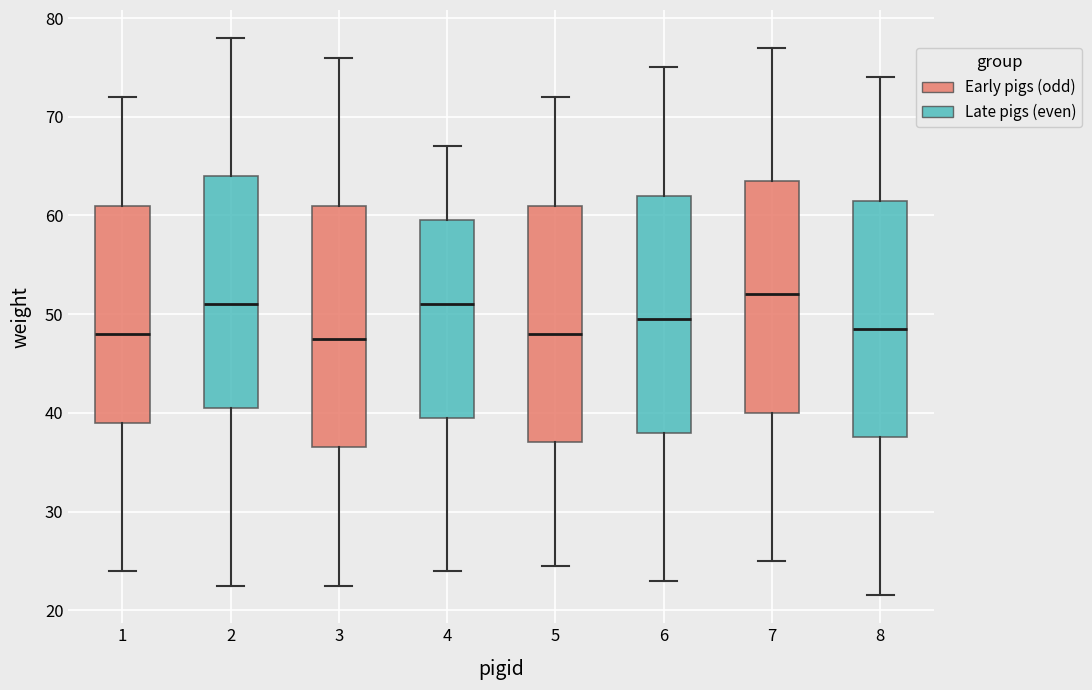

Reading left to right, read every box against the y-axis: the position of its median line, the range the box covers, and the ends of its whiskers. The values are not printed on the chart, so give them approximately, as read against the axis.

1: median 48, box 39 to 61, whiskers 24 to 72
2: median 51, box 41 to 64, whiskers 23 to 78
3: median 48, box 37 to 61, whiskers 23 to 76
4: median 51, box 40 to 60, whiskers 24 to 67
5: median 48, box 37 to 61, whiskers 25 to 72
6: median 50, box 38 to 62, whiskers 23 to 75
7: median 52, box 40 to 64, whiskers 25 to 77
8: median 49, box 38 to 62, whiskers 22 to 74